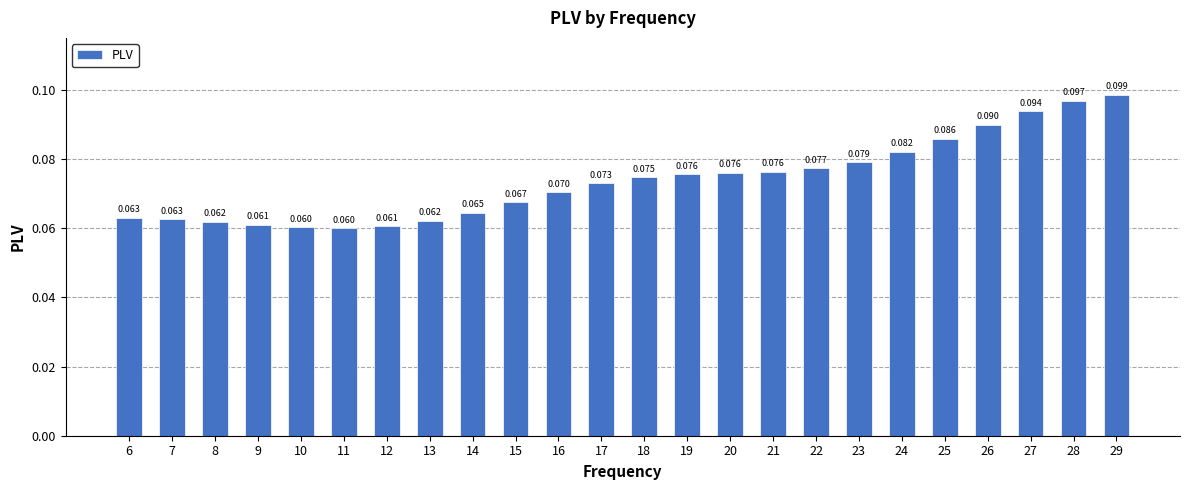

Which category has the highest value across all series?

29